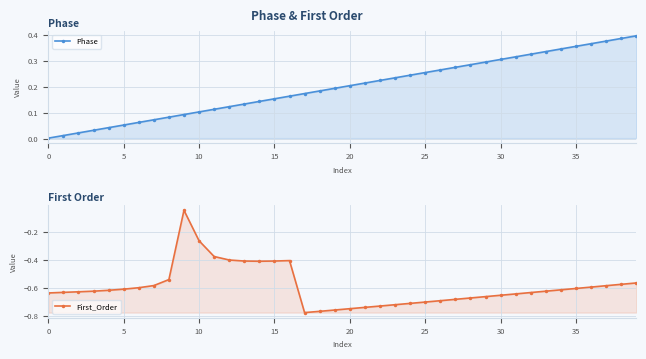

The value of Phase at 17 is 0.3. True or false?

False